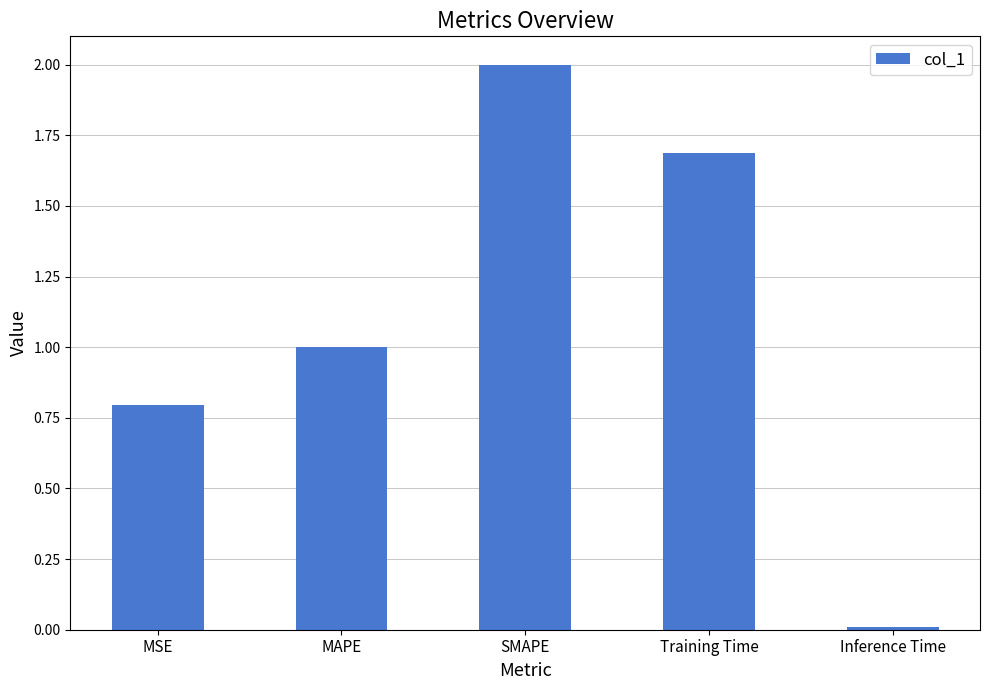

What is the value of the 1st bar from the left?

0.8